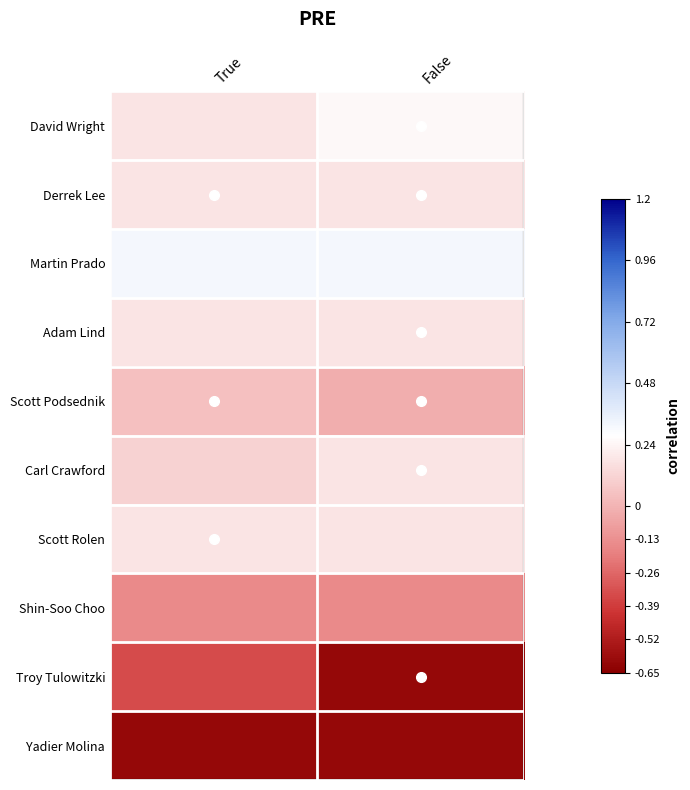

What is the total value across all series at False?

-0.1